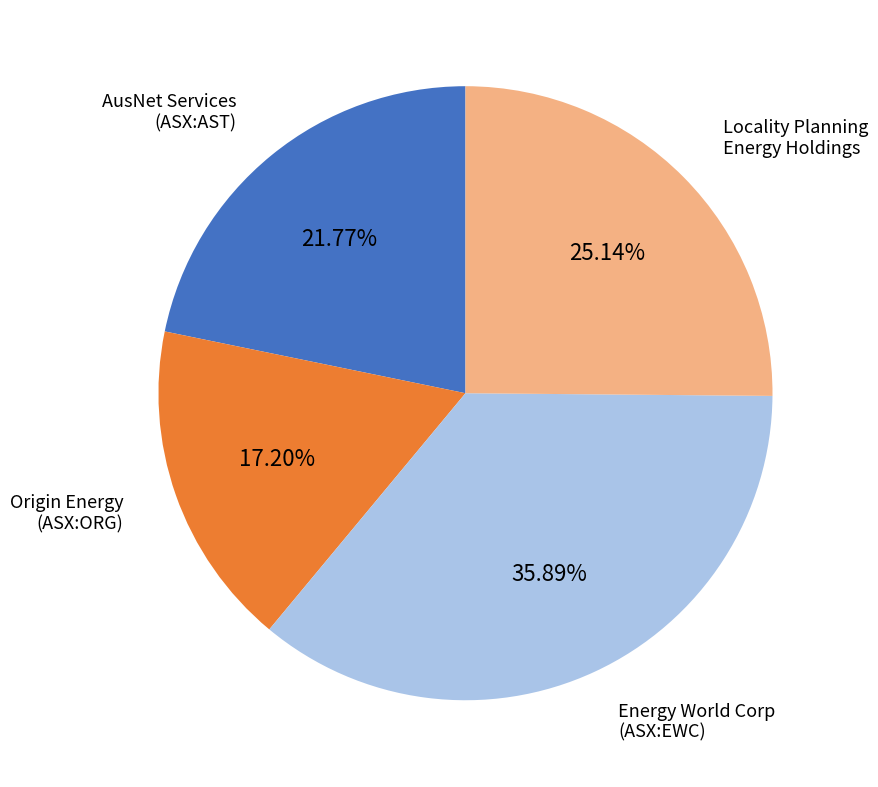

Is there any slice that represents more than half of the pie?

No